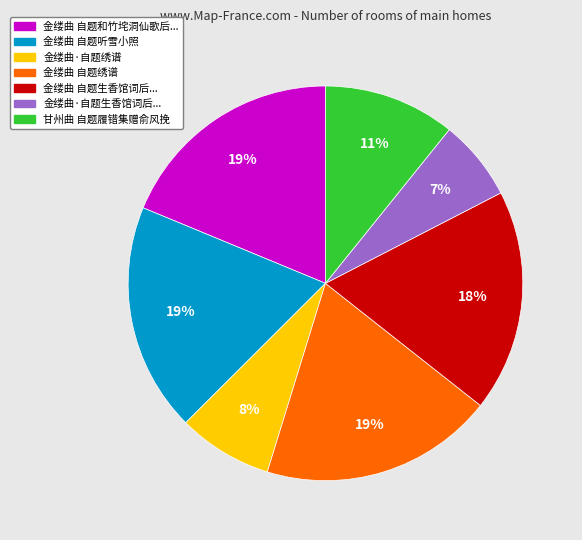

Which slice is the smallest?

金缕曲·自题生香馆词后...